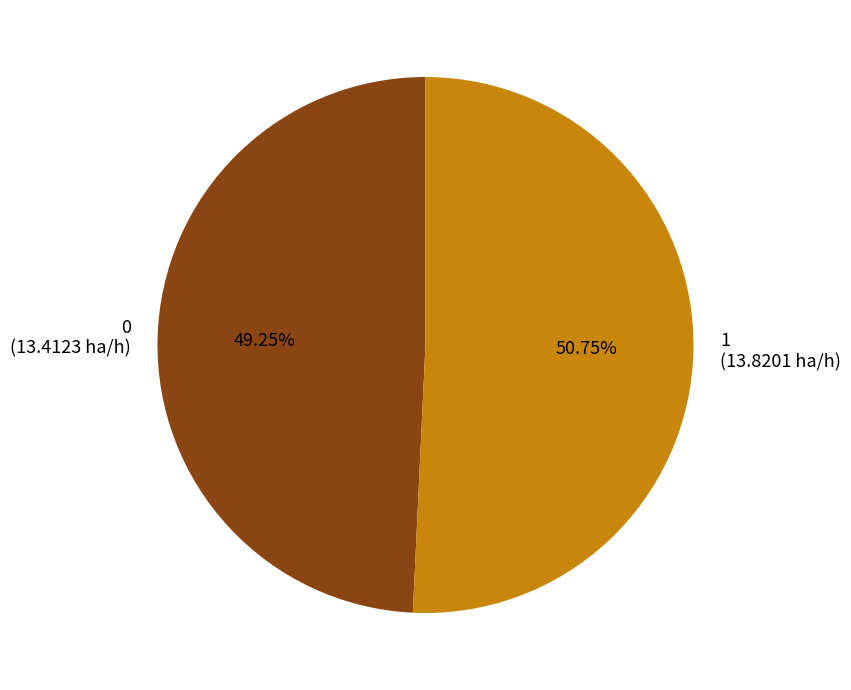

What is the ratio of the value at 1 to the value at 0?

1.0